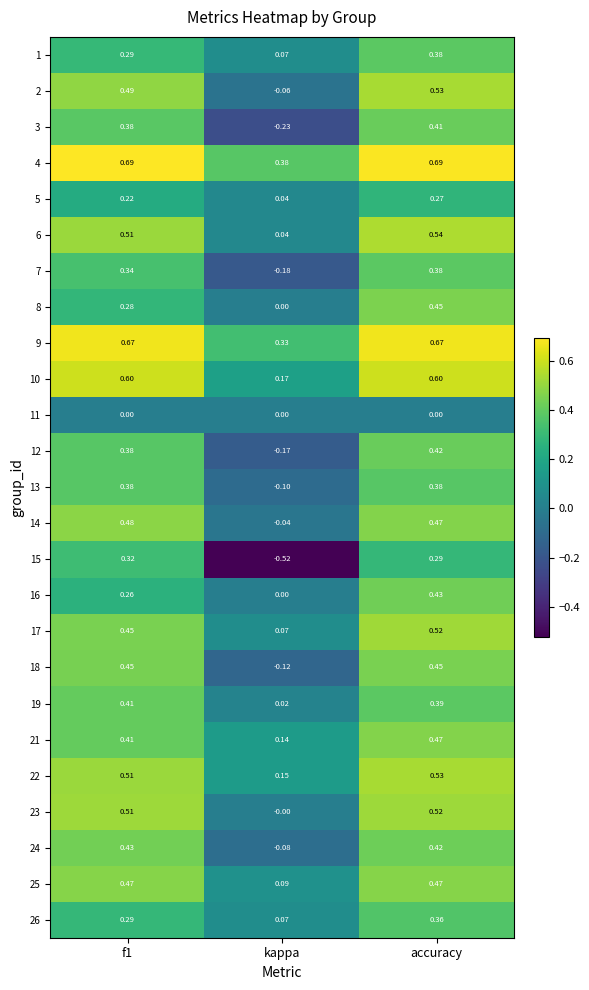

At which category is the sum across all series the highest?

accuracy